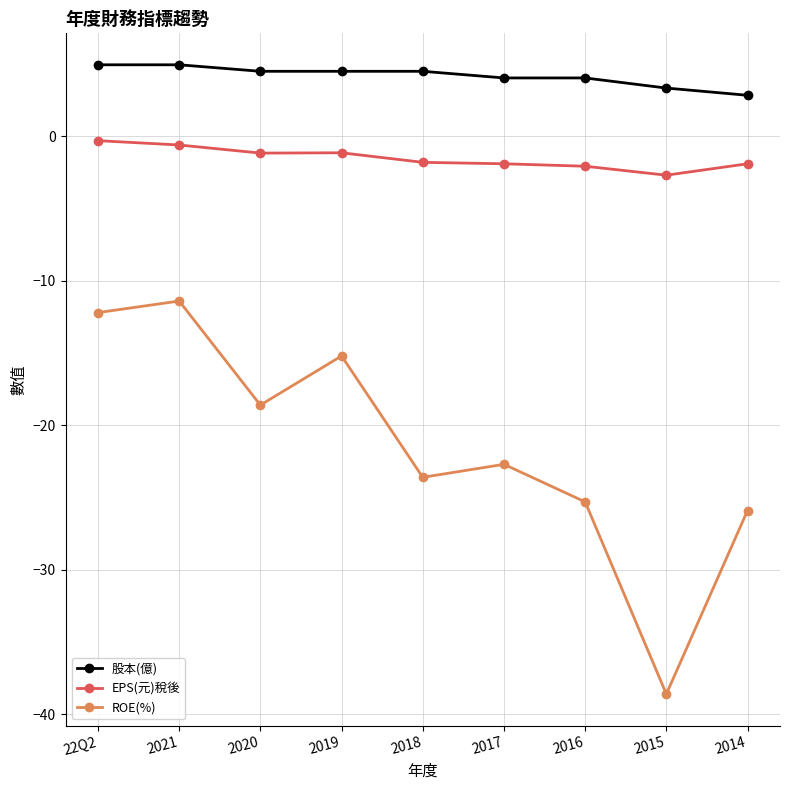

True or false: 股本(億) and ROE(%) intersect in this chart.

False